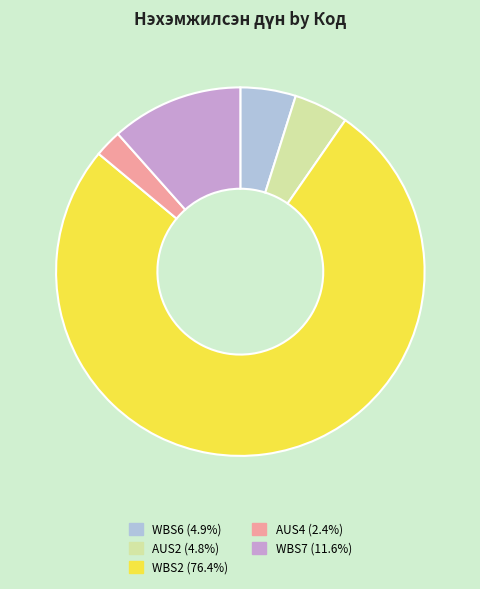

Is there any slice that represents more than half of the pie?

Yes